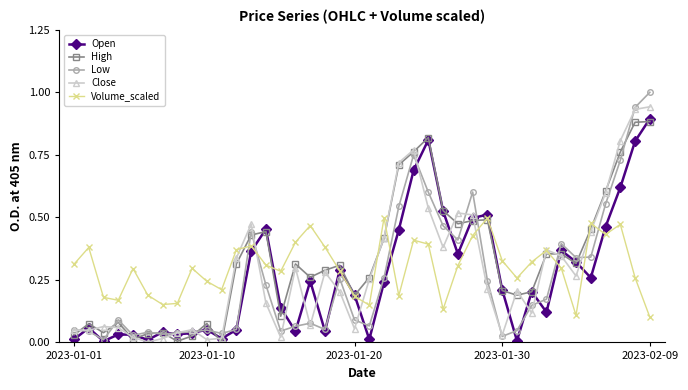

True or false: Close has more than 2 interior local peaks.

True